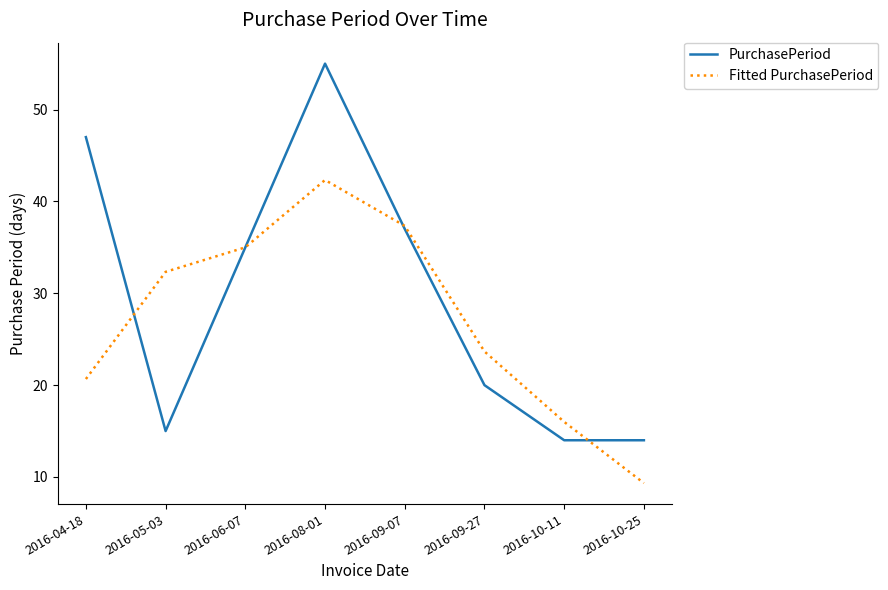

The value of PurchasePeriod at 2016-09-27 is 20.0. True or false?

True